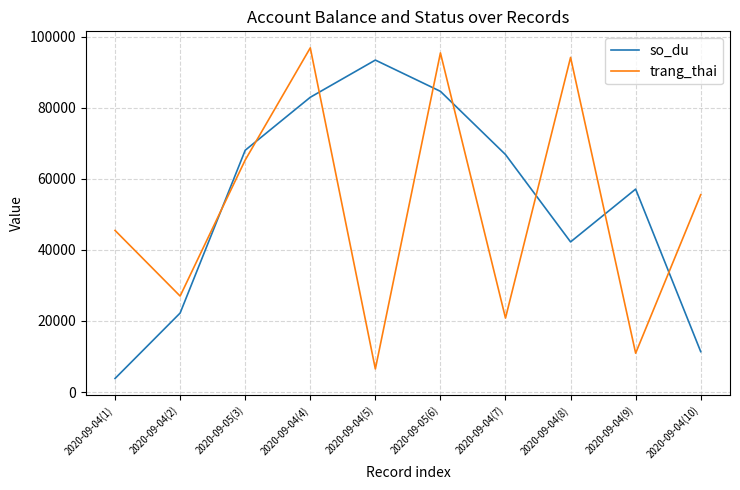

Reading left to right, what are all the values shown in this chart?

so_du: 2020-09-04(1)=3814	2020-09-04(2)=22228	2020-09-05(3)=68046	2020-09-04(4)=82959	2020-09-04(5)=93429	2020-09-05(6)=84632	2020-09-04(7)=66837	2020-09-04(8)=42251	2020-09-04(9)=57111	2020-09-04(10)=11360
trang_thai: 2020-09-04(1)=45478	2020-09-04(2)=27004	2020-09-05(3)=65295	2020-09-04(4)=96867	2020-09-04(5)=6497	2020-09-05(6)=95449	2020-09-04(7)=20821	2020-09-04(8)=94175	2020-09-04(9)=10927	2020-09-04(10)=55534